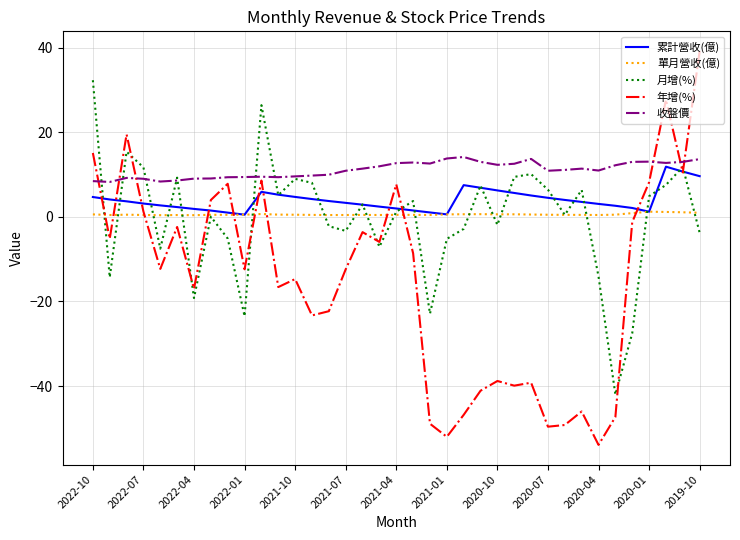

Which series has the largest total across all categories?

收盤價